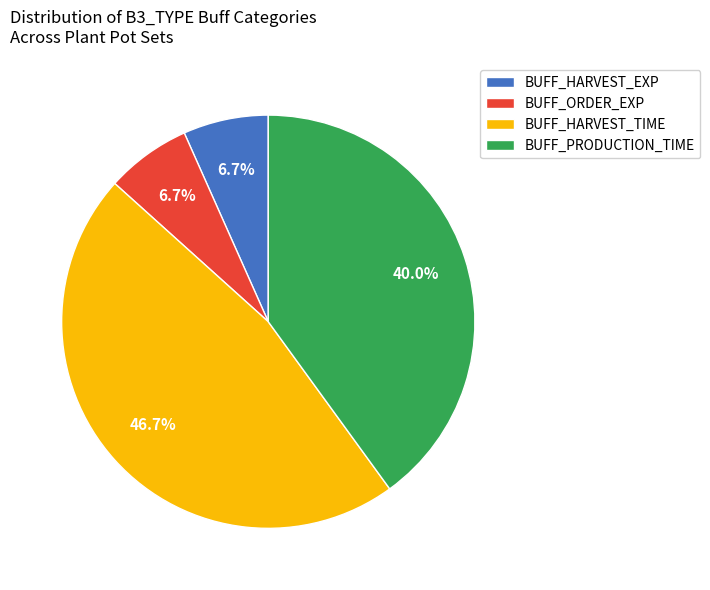

To the nearest percent, what portion does BUFF_ORDER_EXP represent?

7%